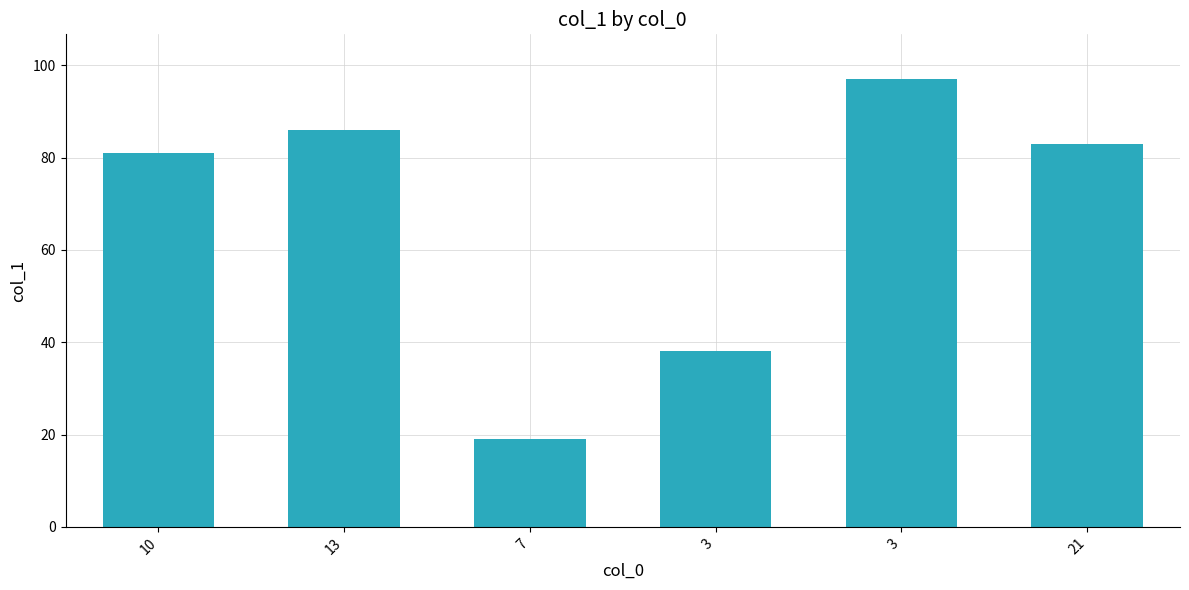

Are the bars grouped side by side (vs. stacked)?

No